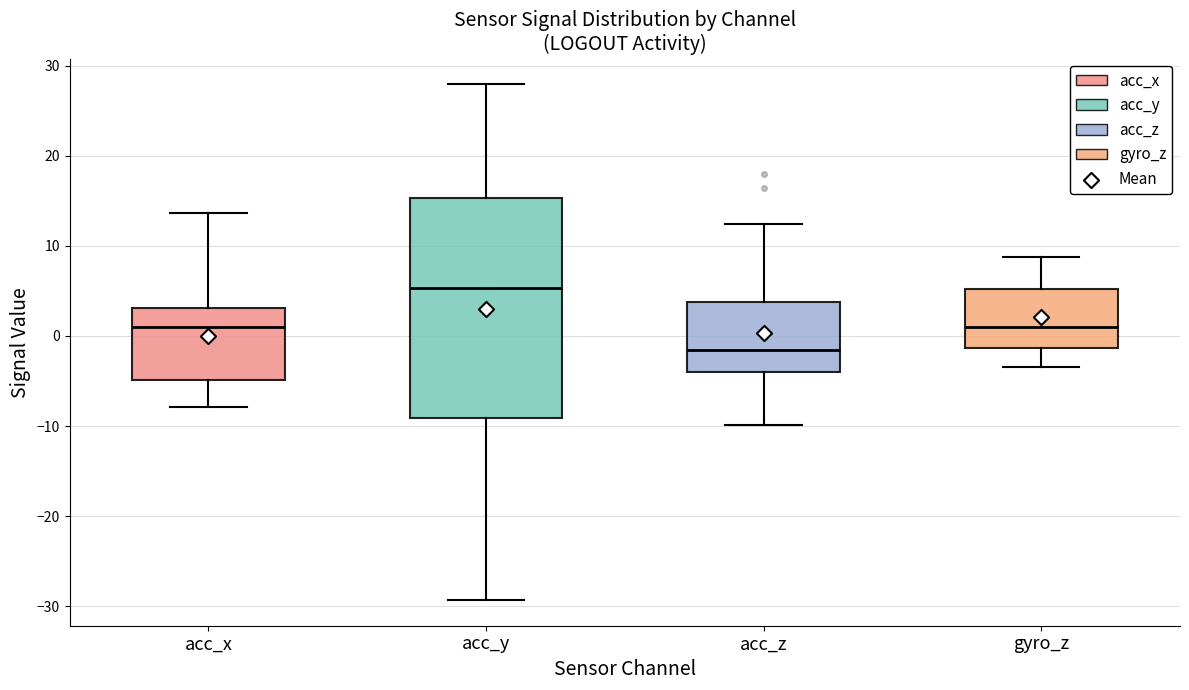

Which box is the tallest, from its lower edge to its upper edge?

acc_y